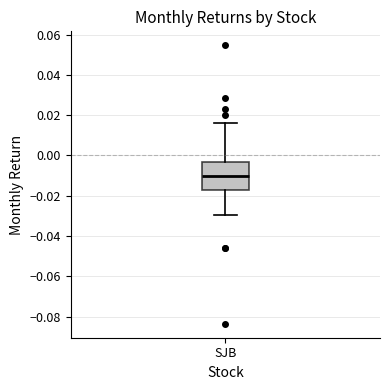

Read this box plot against the y-axis: the position of the median line, the range covered by the box, and the ends of both whiskers. The values are not printed on the chart, so give them approximately, as read against the axis.

median -0.010, box -0.018 to -0.004, whiskers -0.030 to 0.016